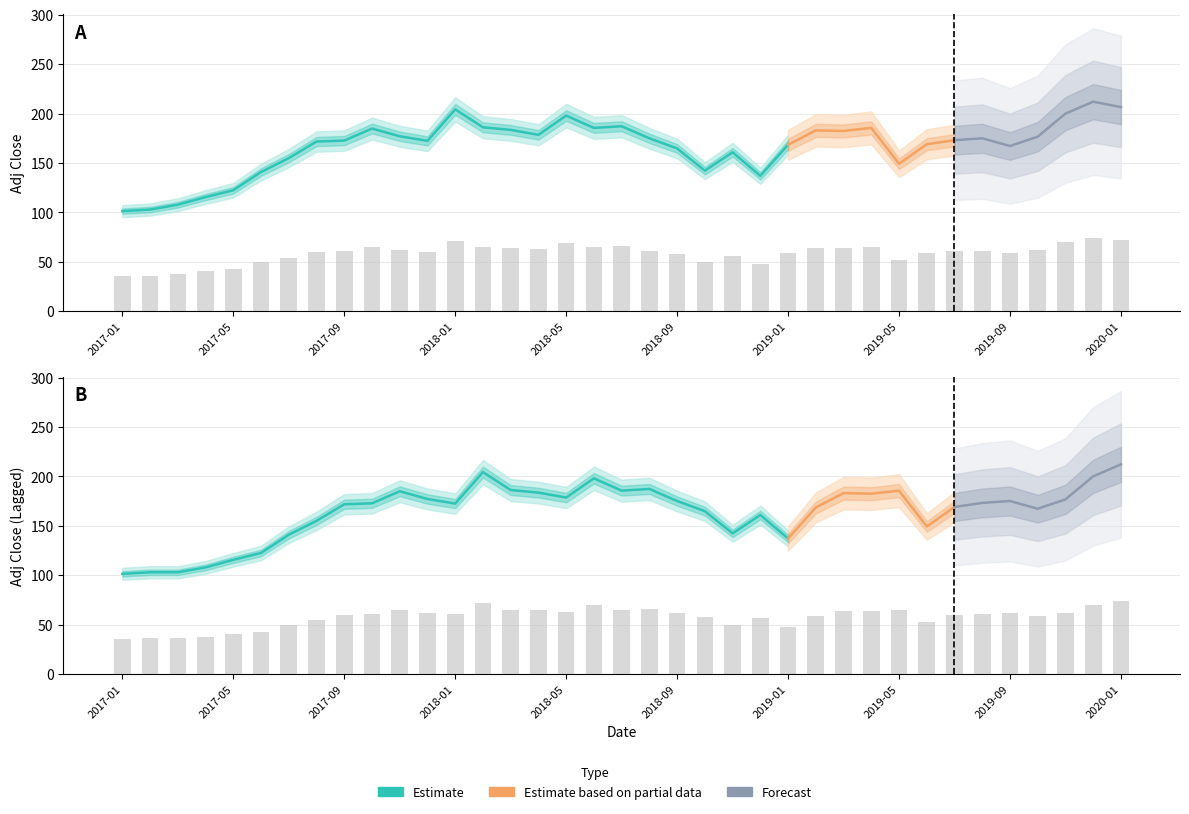

What is the minimum value for Adj Close?

35.5